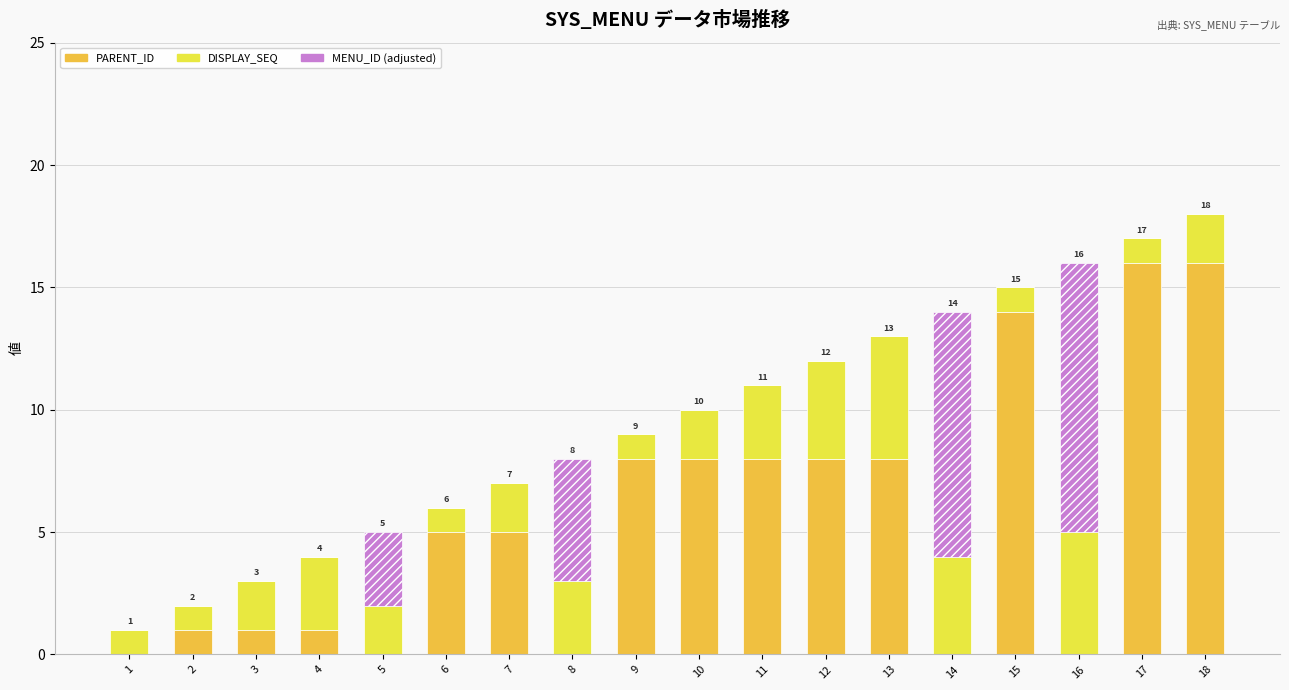

Does the chart contain stacked bars?

Yes